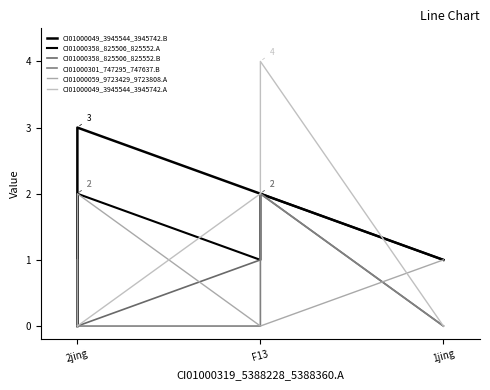

Which series has the largest total across all categories?

CI01000049_3945544_3945742.B